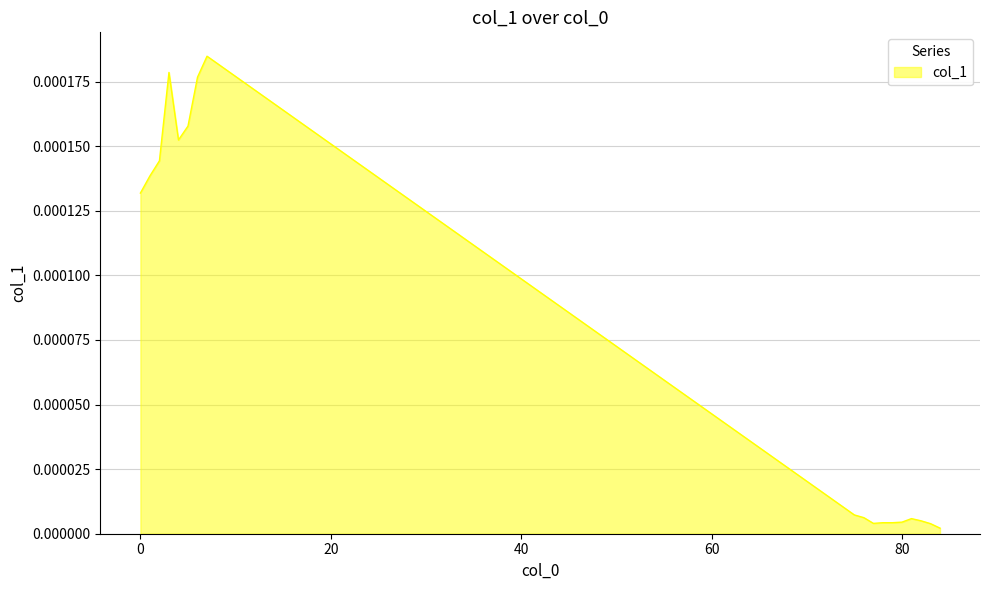

How many lines are shown in the chart?

1